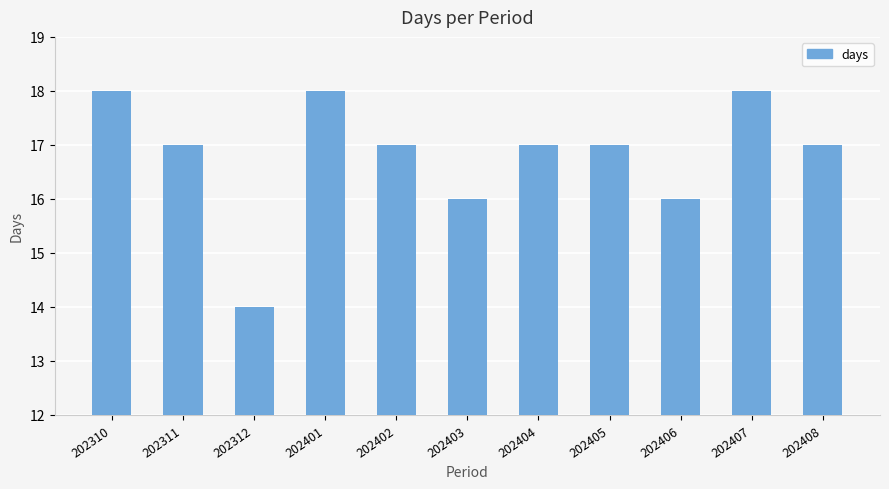

What is the sum of all values?

185